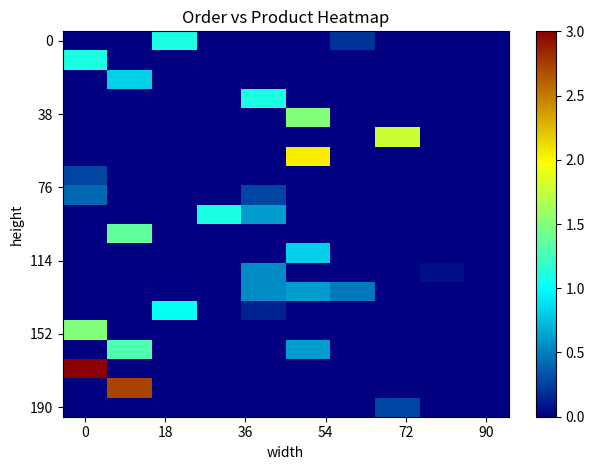

What is the greatest value displayed?

3.0